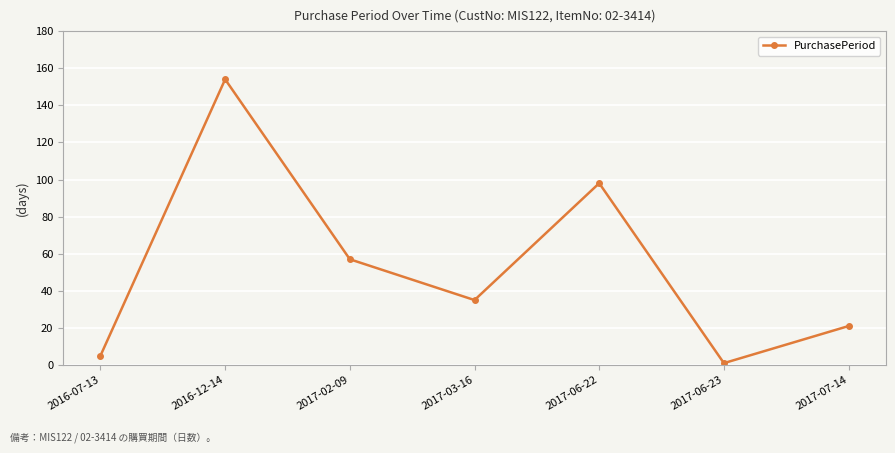

What is the label of the 2nd point from the right?

2017-06-23